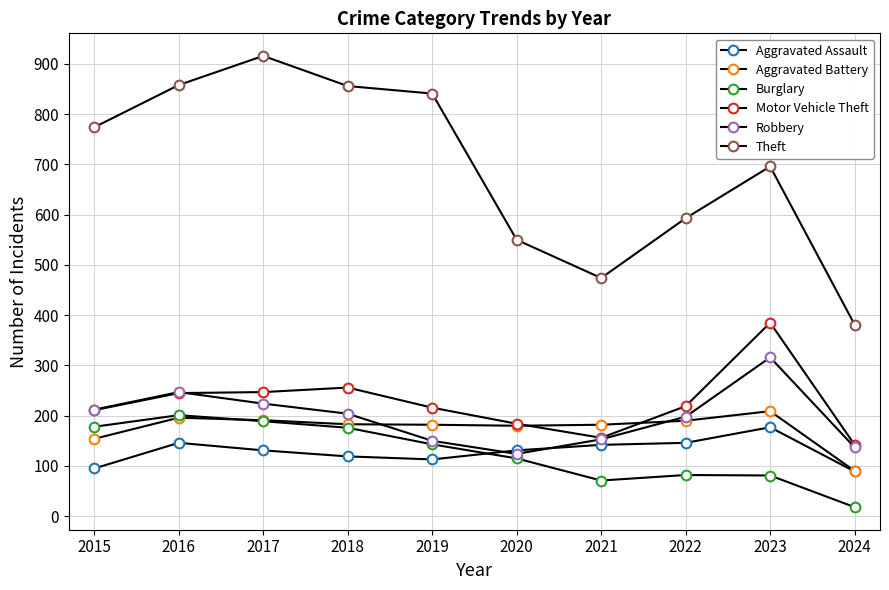

What is the total value across all series at 2021?

1178